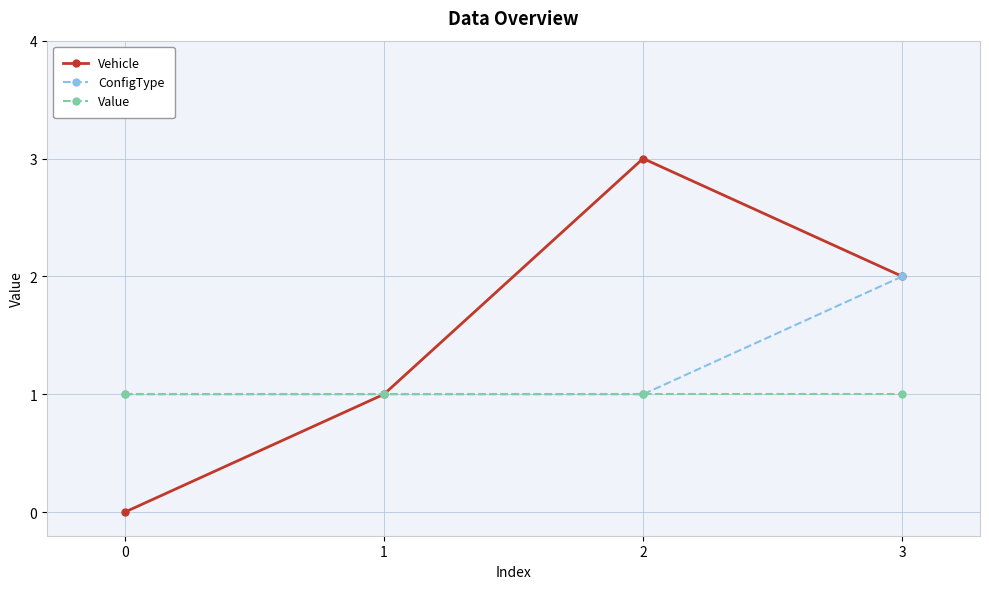

Which series has the largest total across all categories?

Vehicle